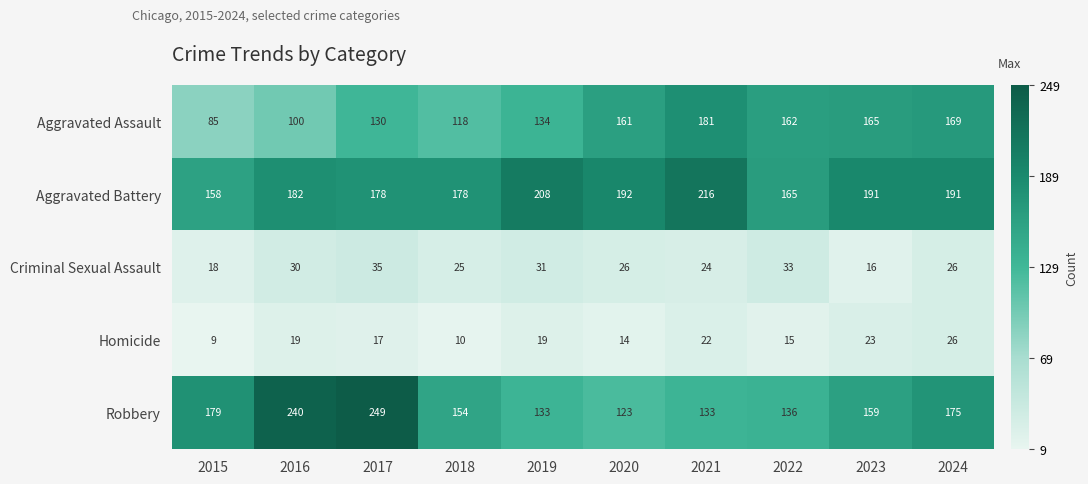

At how many categories does at least one series exceed 69?

10